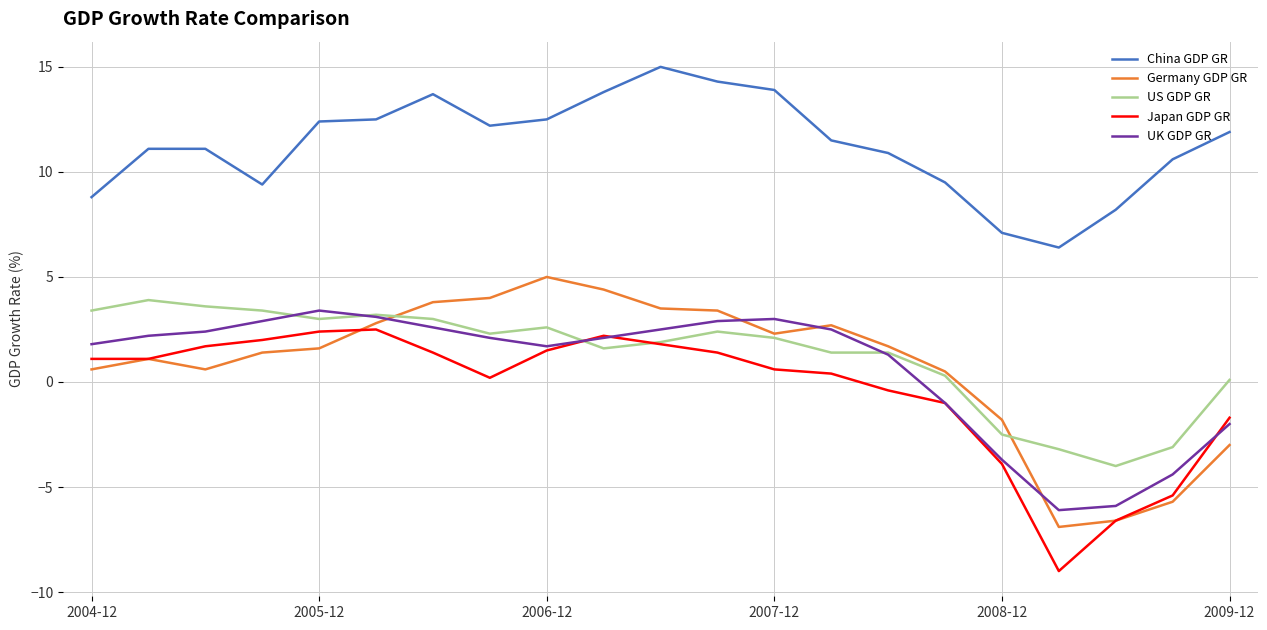

What is the minimum value for China GDP GR?

6.4